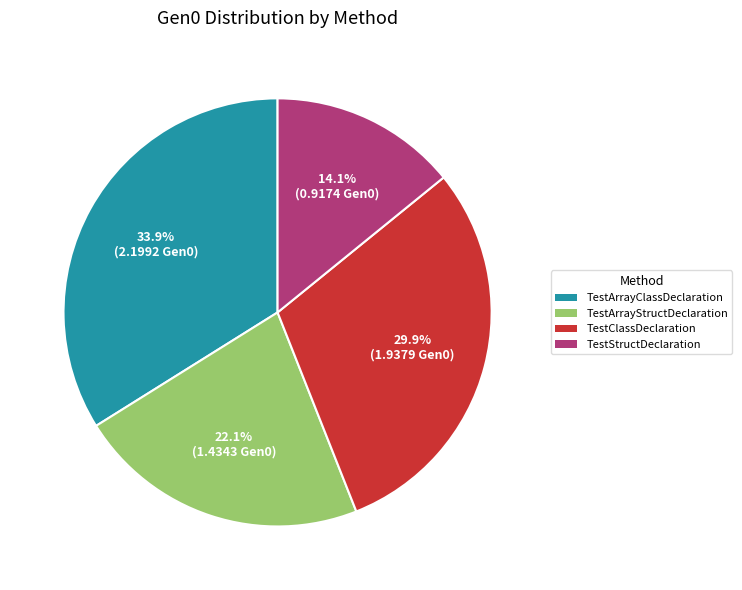

How many segments does this pie chart have?

4